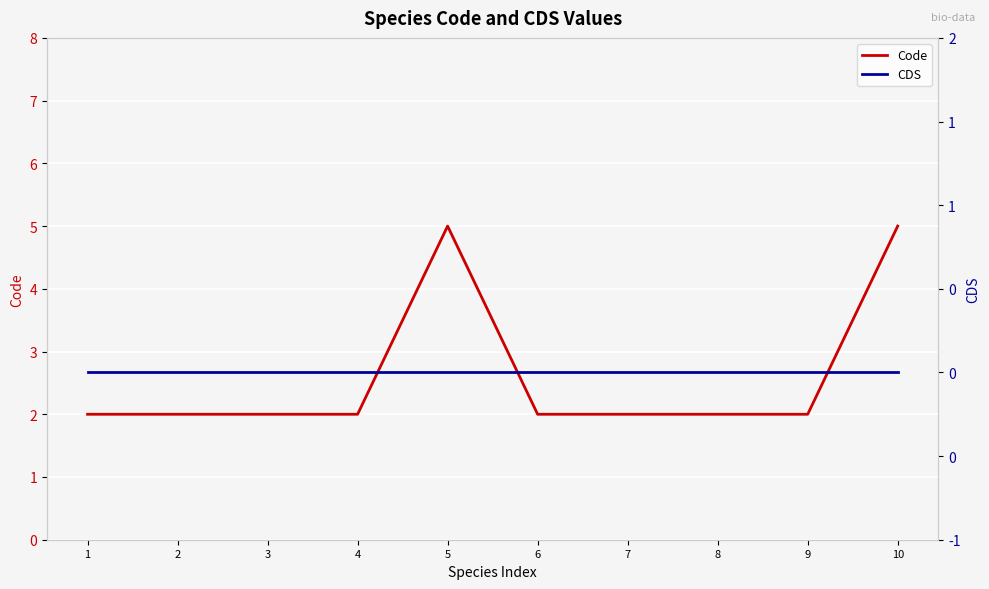

Rank the categories by Code value from highest to lowest.

5, 10, 1, 2, 3, 4, 6, 7, 8, 9